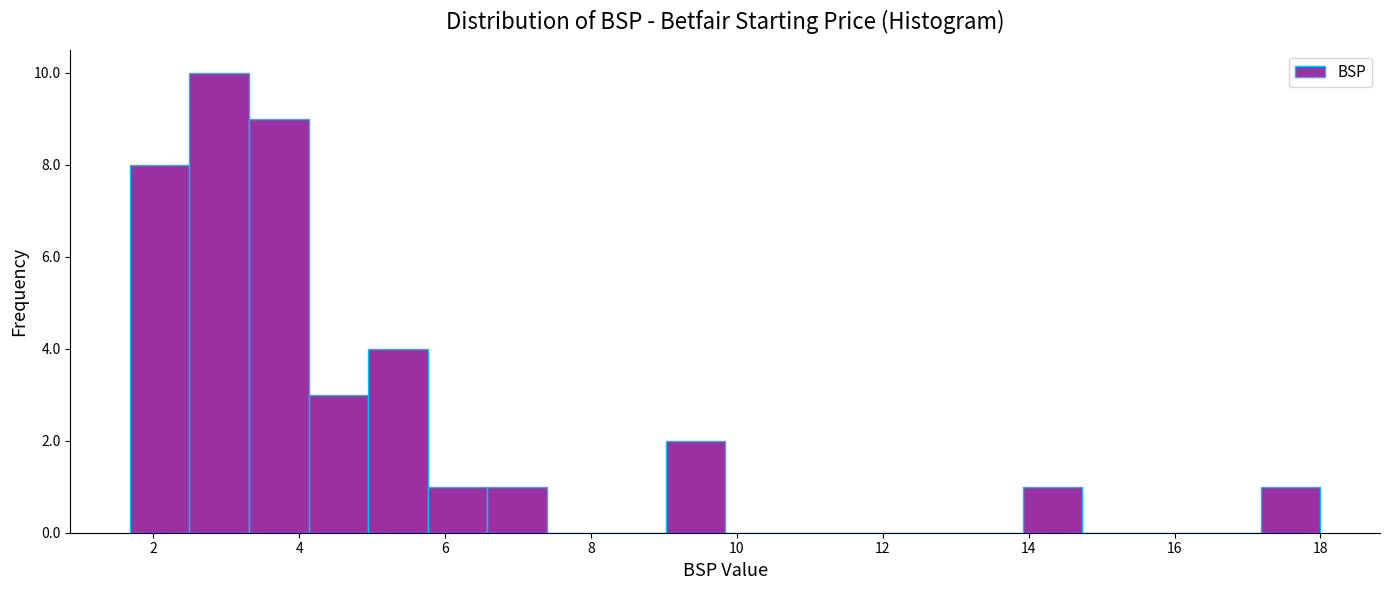

Over which range of the x-axis is the bar tallest?

2.4 to 3.4